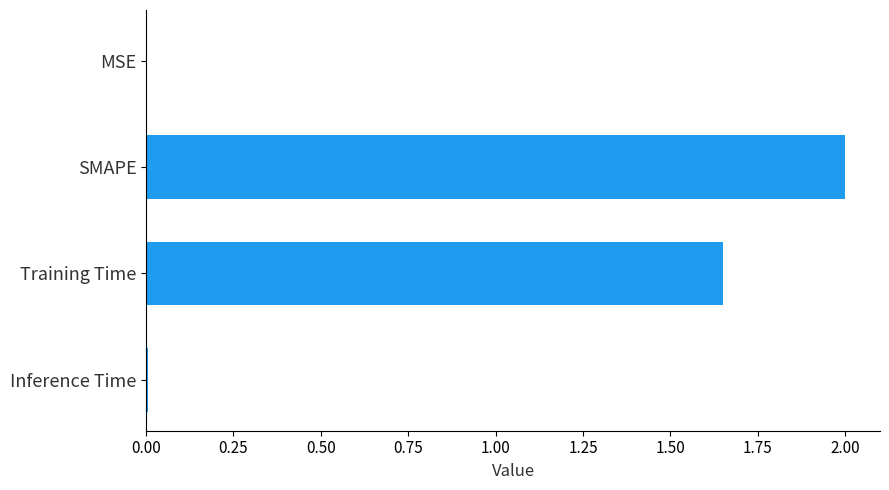

Where is the data nearest to the value 1?

Training Time